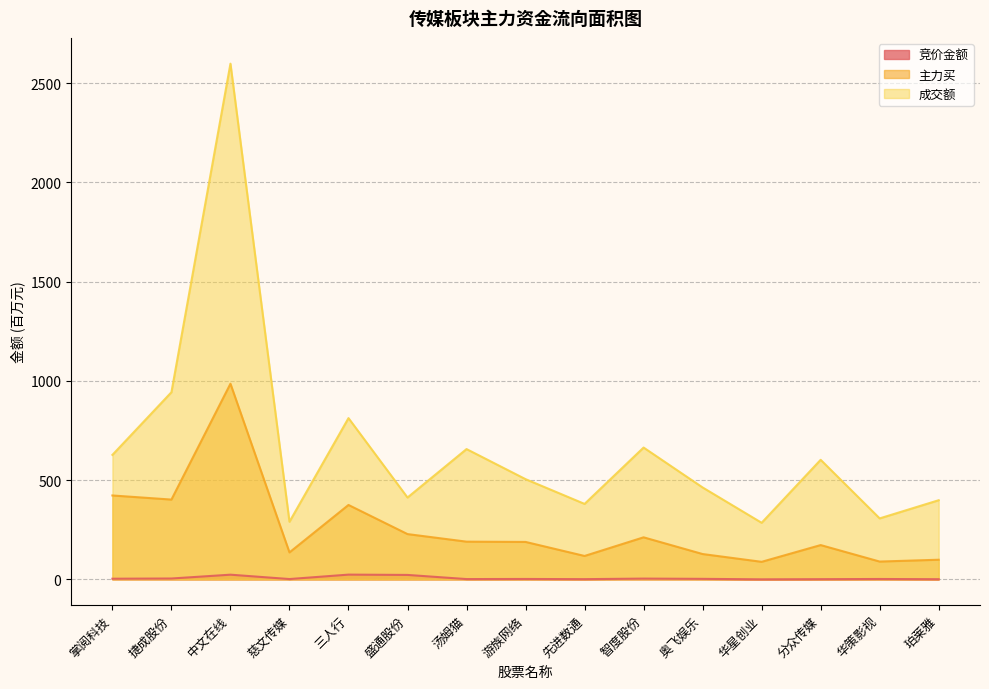

What is the label of the 15th point from the left?

珀莱雅